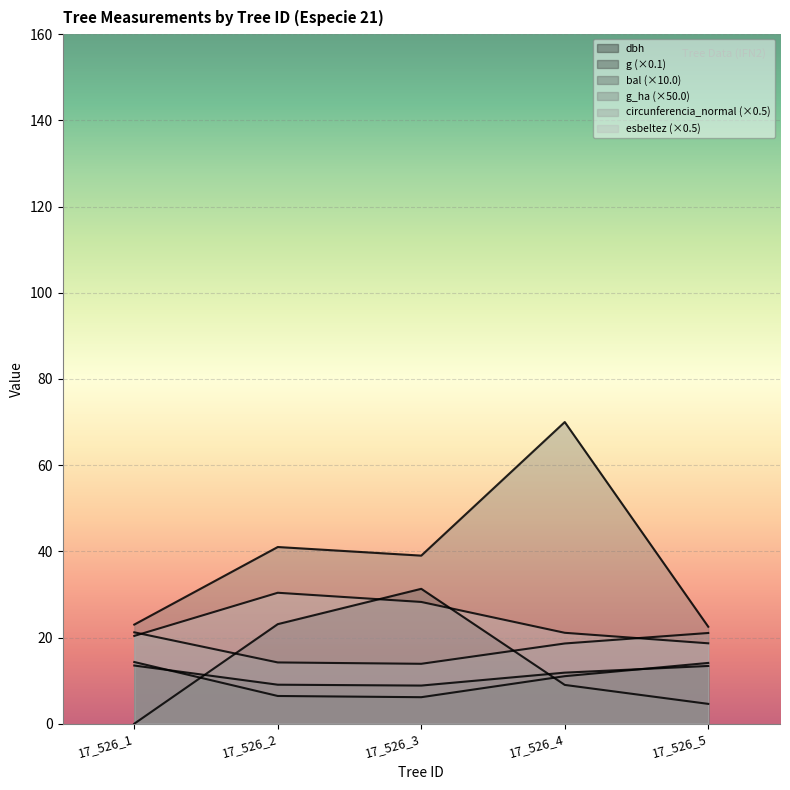

What is the value of the g_ha point at the 3rd from the left?

39.0